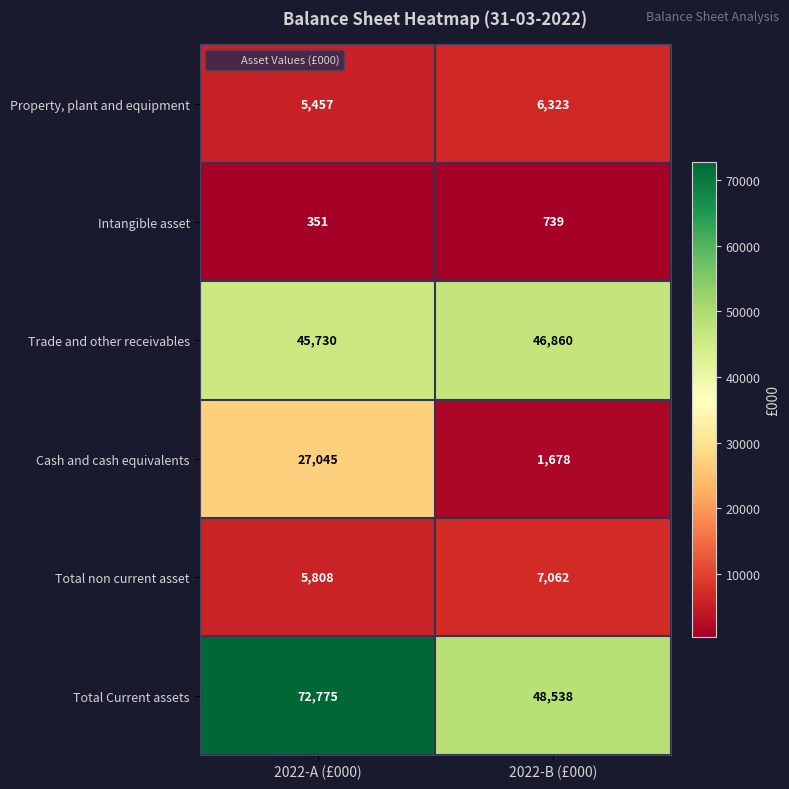

Where is Total Current assets nearest to the value 60656?

2022-B (£000)